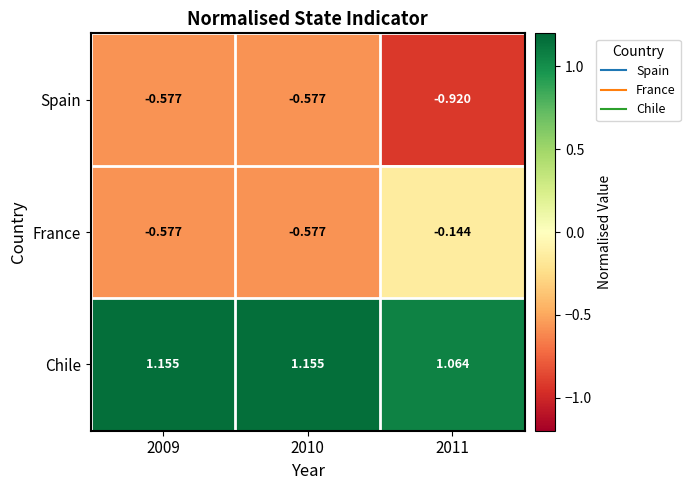

Rank the series by their maximum value, from lowest to highest.

Spain, France, Chile